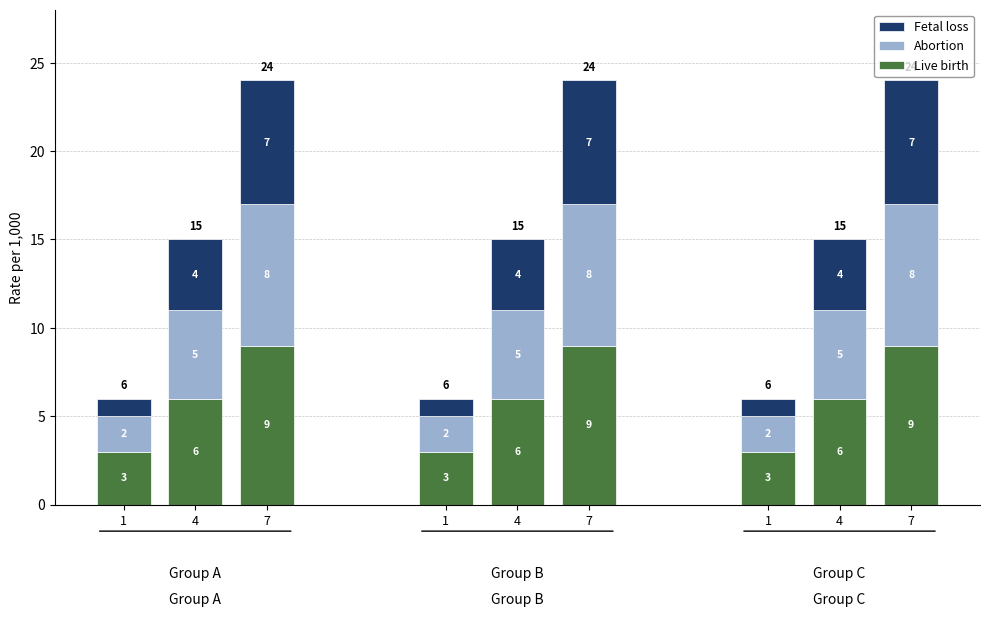

At which label does Abortion first exceed 5?

7